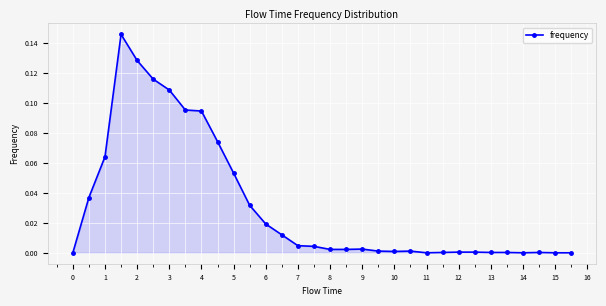

How many lines are shown in the chart?

1